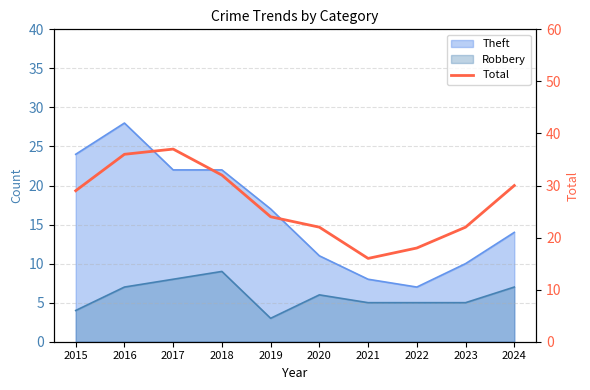

Count the number of values greater than 29.

4